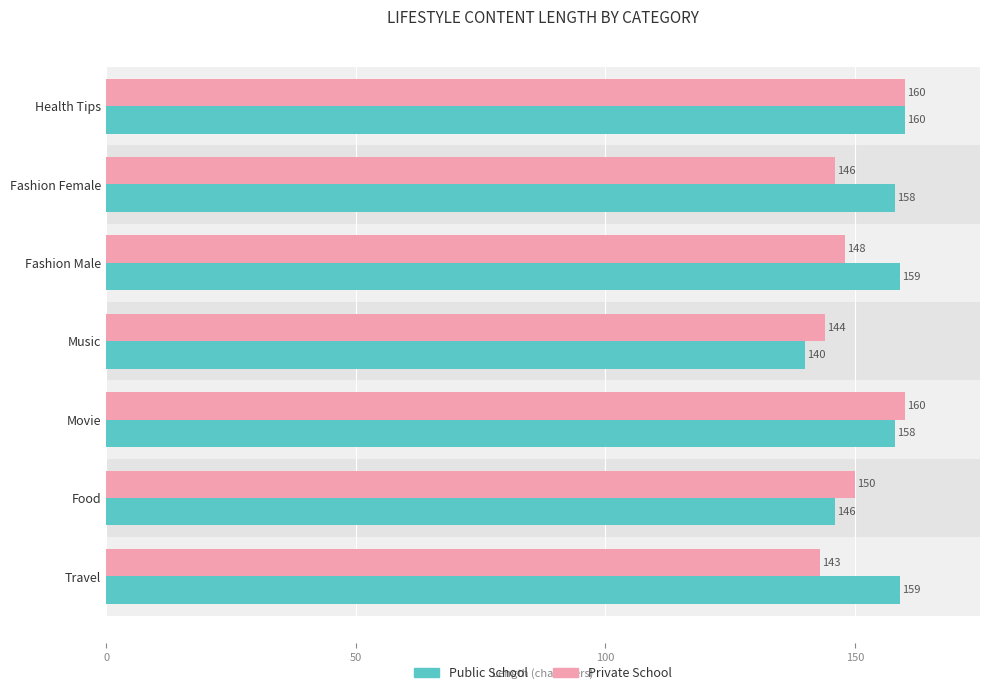

At which label is Public School closest to 150?

Food